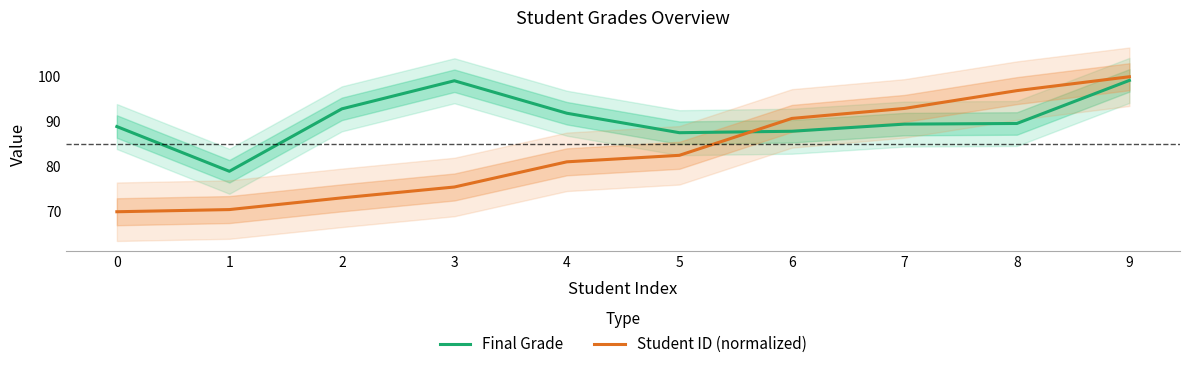

At how many categories does at least one series exceed 79?

9